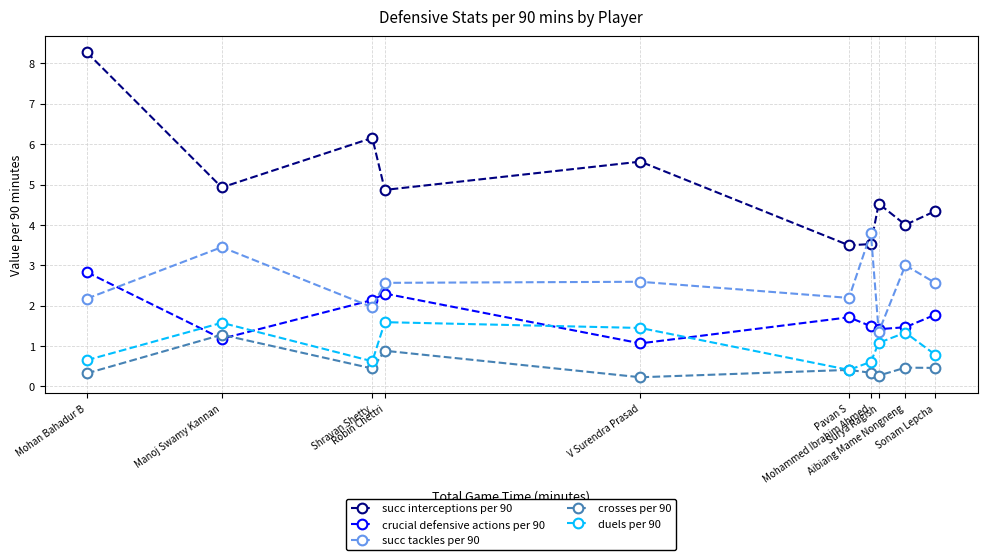

Which category has the lowest value in the crucial defensive actions per 90 series?

V Surendra Prasad